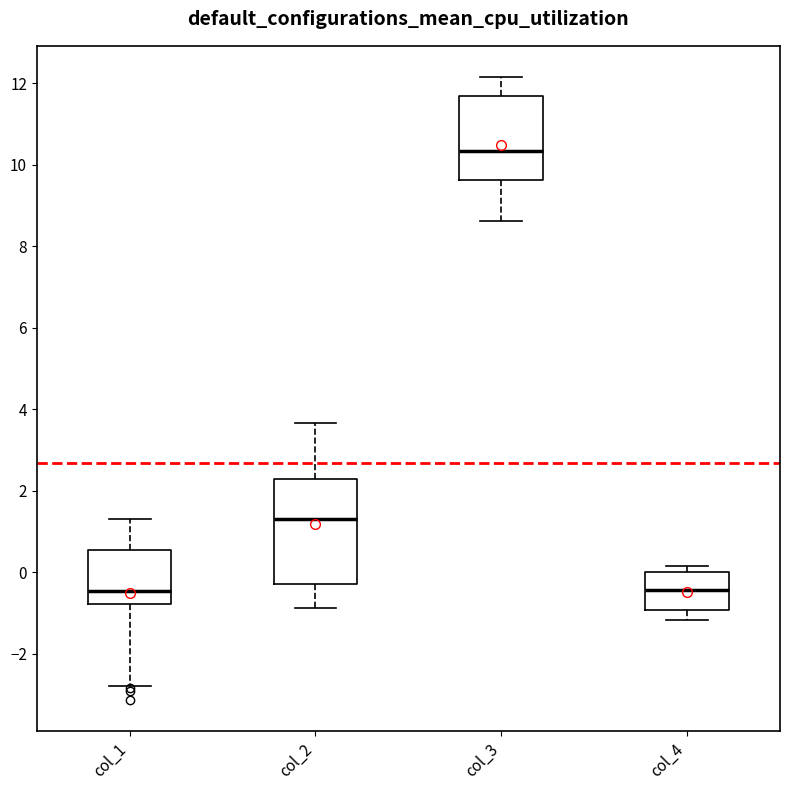

Reading left to right, transcribe this box plot: for each box, give where its median line is, the range the box spans, and where its two whiskers end, as read against the y-axis. The values are not printed on the chart, so give them approximately, as read against the axis.

col_1: median -0.4, box -0.8 to 0.6, whiskers -2.8 to 1.4
col_2: median 1.4, box -0.2 to 2.2, whiskers -0.8 to 3.6
col_3: median 10.4, box 9.6 to 11.6, whiskers 8.6 to 12.2
col_4: median -0.4, box -1.0 to 0.0, whiskers -1.2 to 0.2